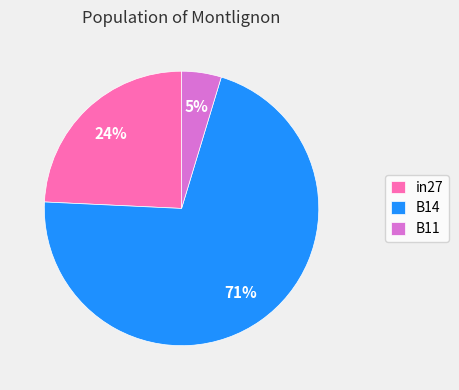

Which category has the biggest portion of the pie?

B14